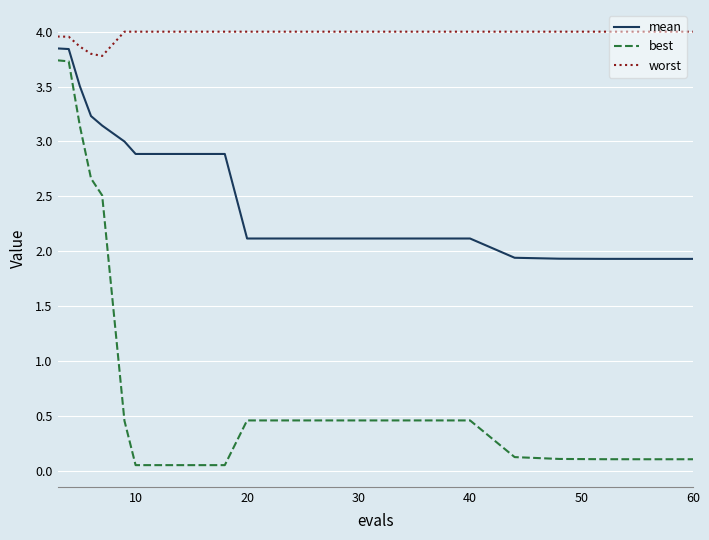

What is the minimum value for mean?

1.9